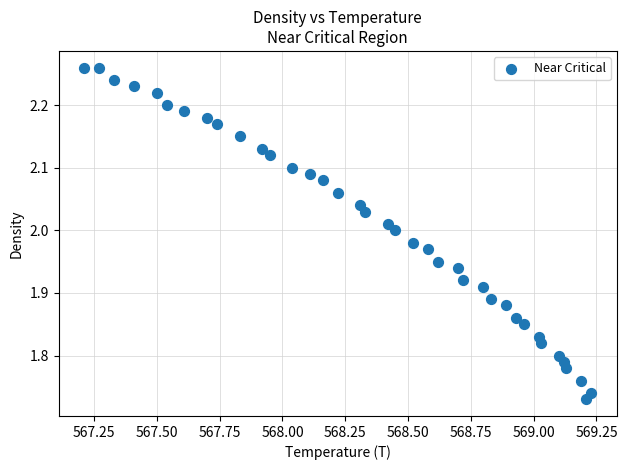

What is the range of Y values (max minus min)?

0.5